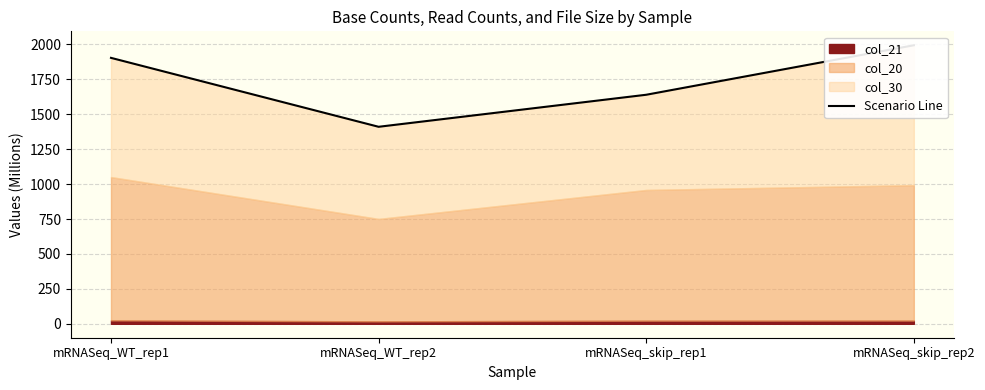

Reading right to left, transcribe all the data shown in this chart.

mRNASeq_skip_rep2=1993.7	mRNASeq_skip_rep1=1639.4	mRNASeq_WT_rep2=1410.1	mRNASeq_WT_rep1=1903.5